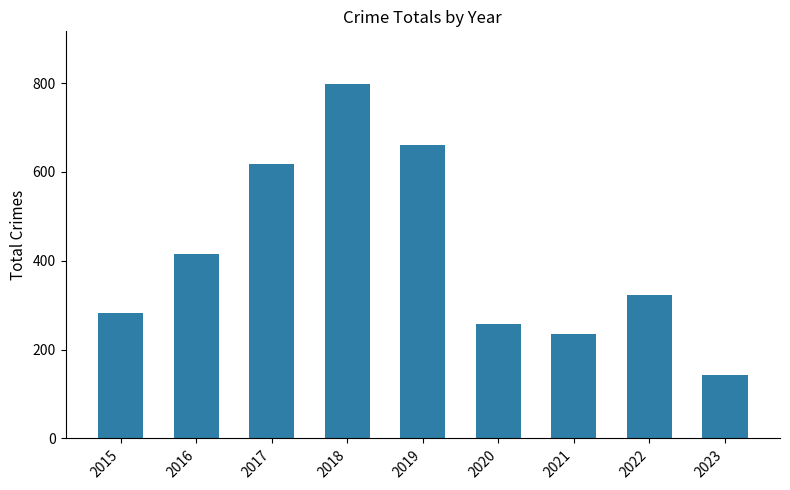

Which label corresponds to the smallest value in the chart?

2023